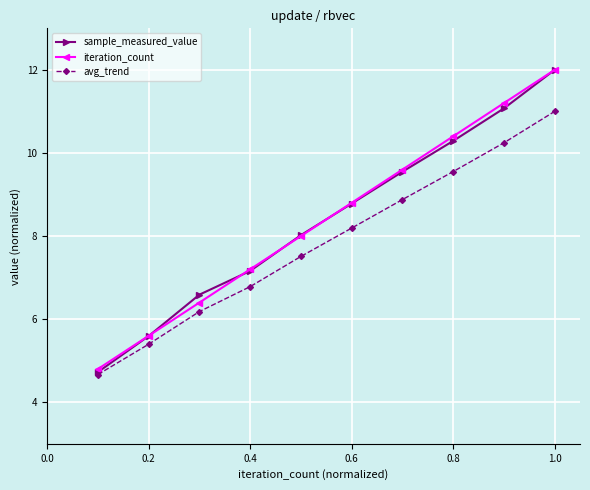

What is the value of the iteration_count point at the 3rd from the left?

6.4